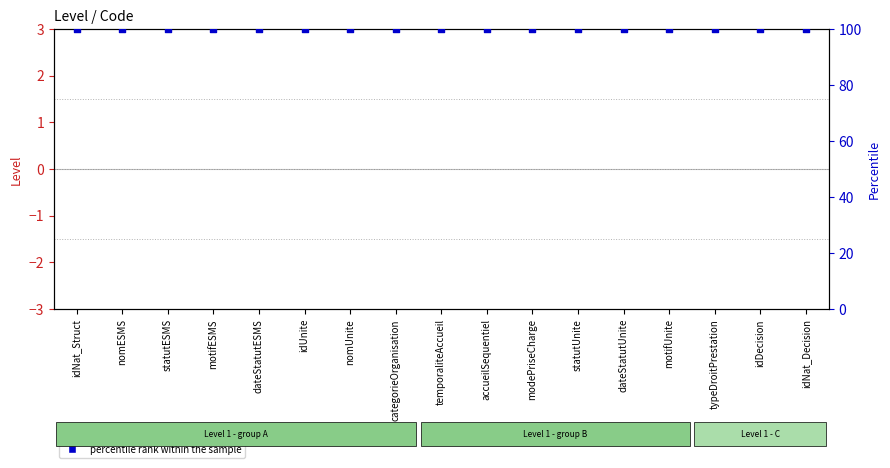

Which series has the largest total across all categories?

percentile rank within the sample